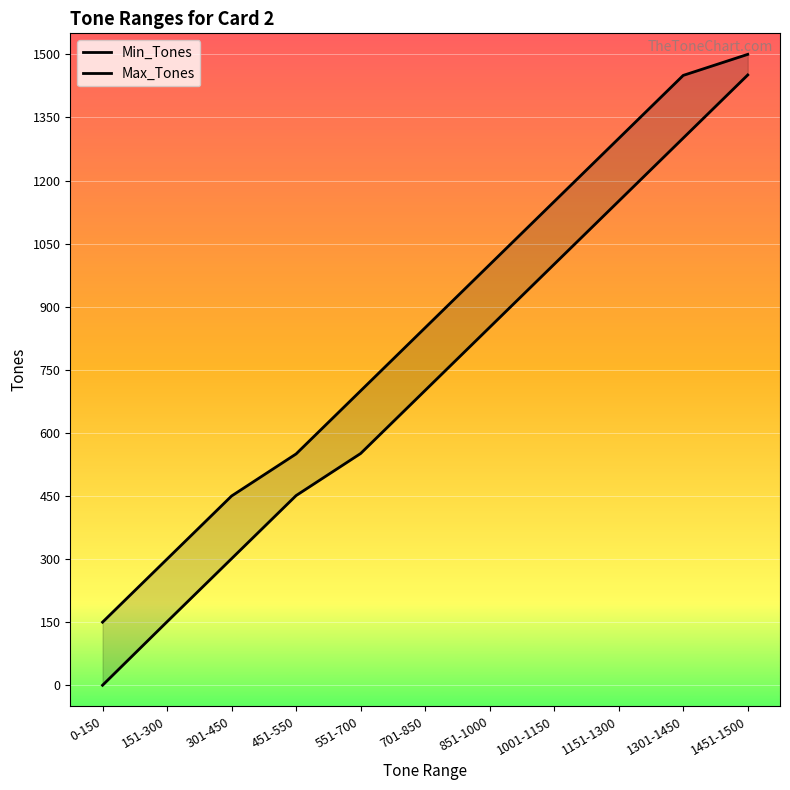

At which category is the sum across all series the highest?

1451-1500